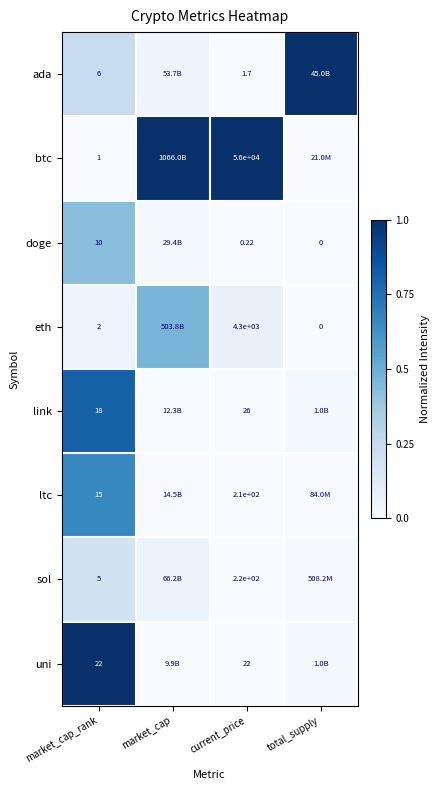

Is the value of btc at current_price greater than the value of doge at market_cap_rank?

Yes